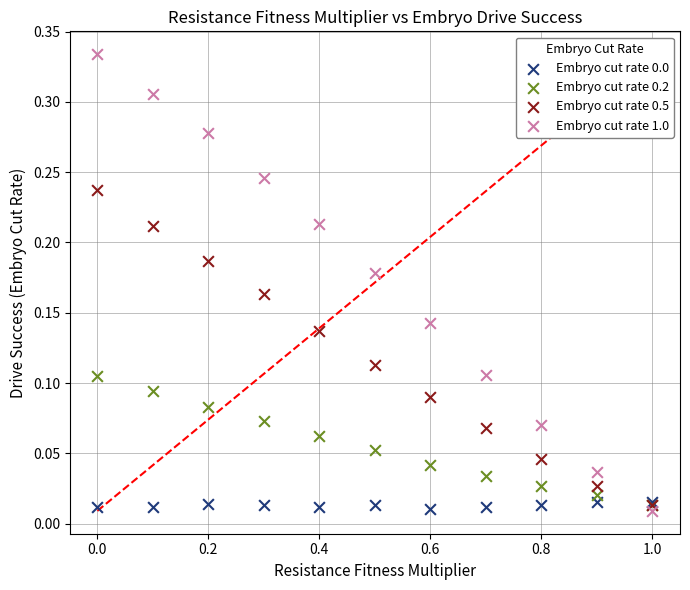

Which series has the widest spread of Y values?

Embryo cut rate 1.0